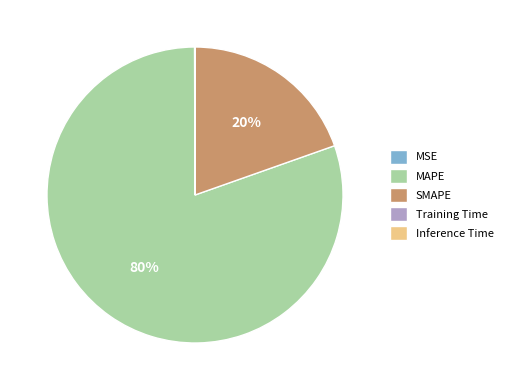

To the nearest percent, what is the difference between the largest and smallest slice percentages?

80%